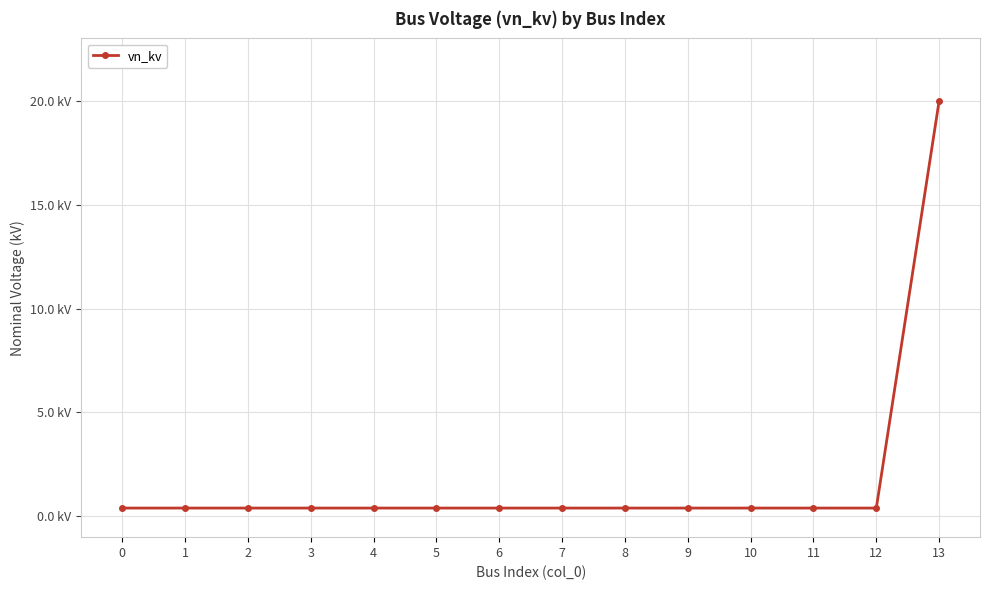

Does the chart have visible grid lines?

Yes